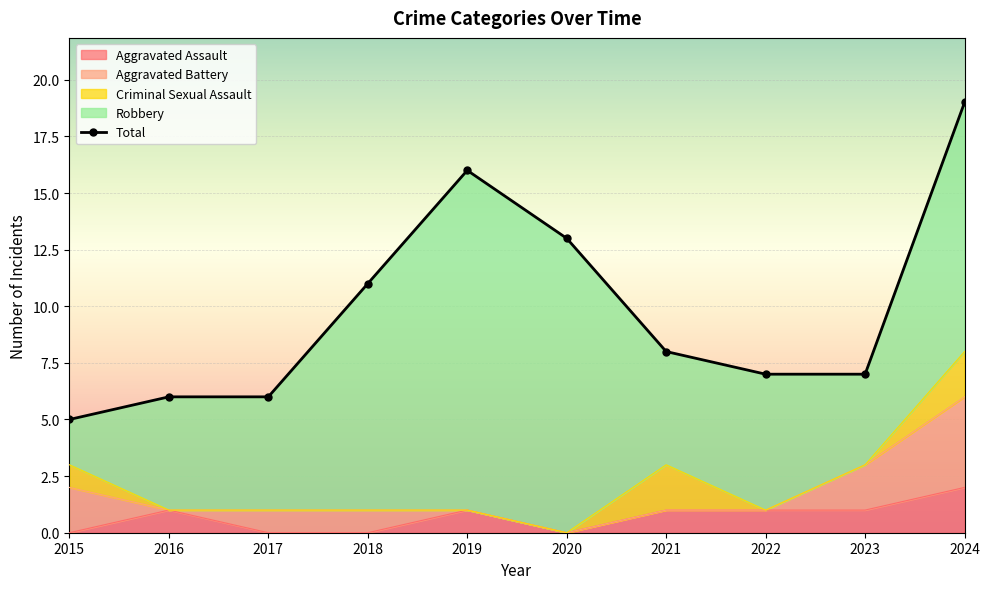

What is the total value across all series at 2018?

22